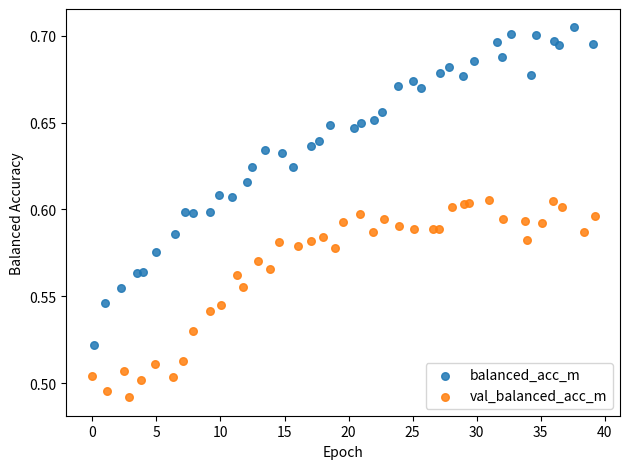

Which series reaches the minimum Y coordinate?

val_balanced_acc_m